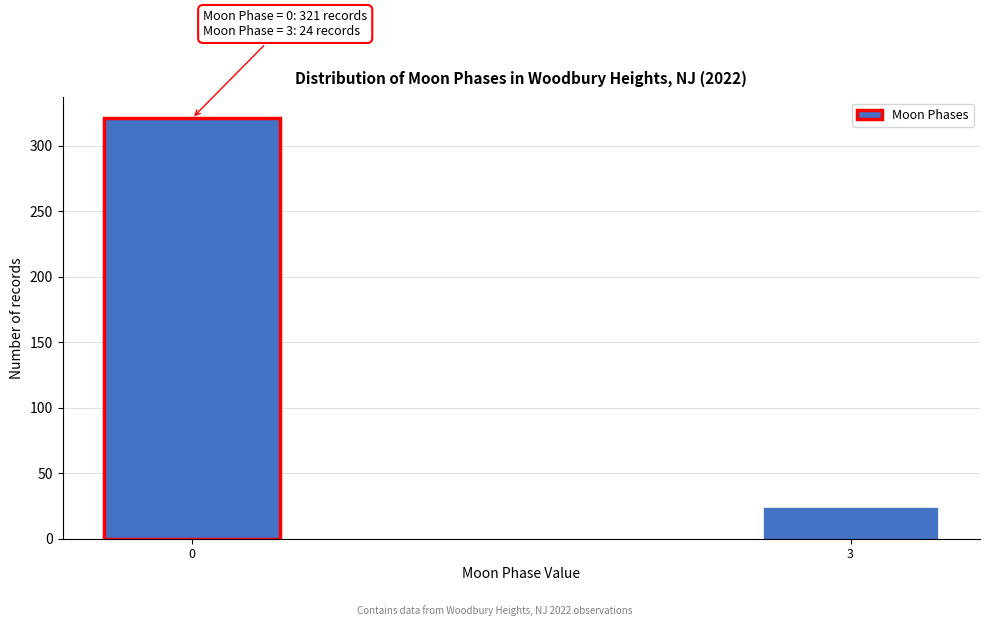

Reading left to right, extract all data points from this chart.

0=321	3=24